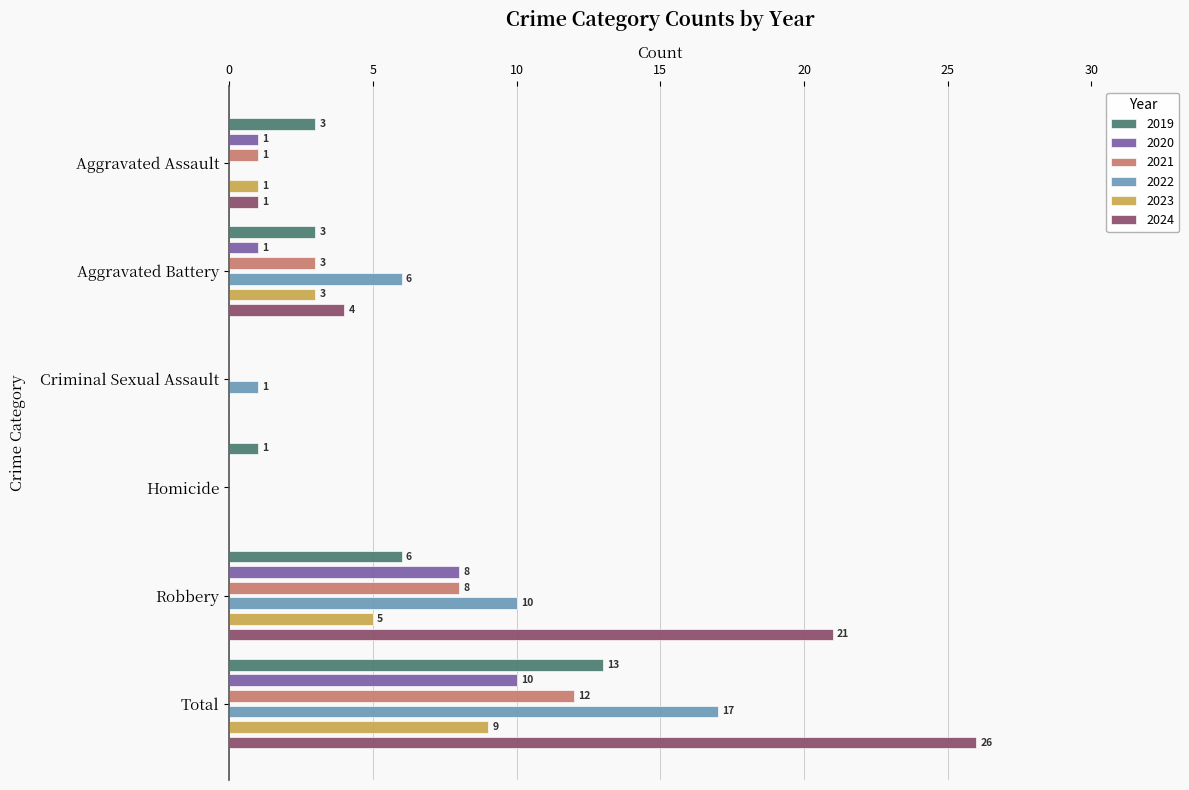

How many groups of bars are there?

6